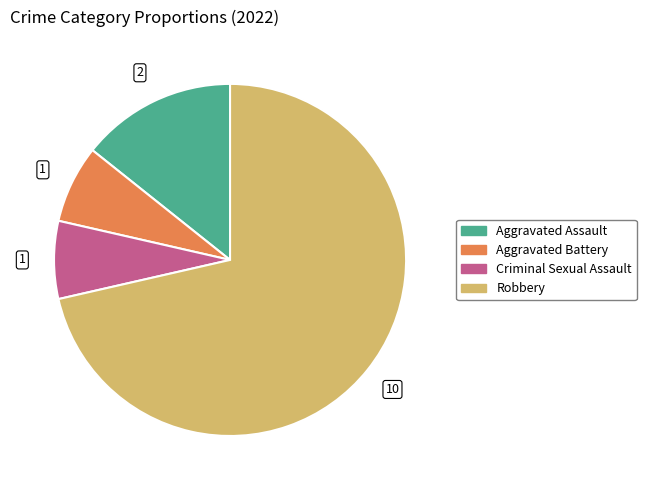

Is there any slice that represents more than half of the pie?

Yes